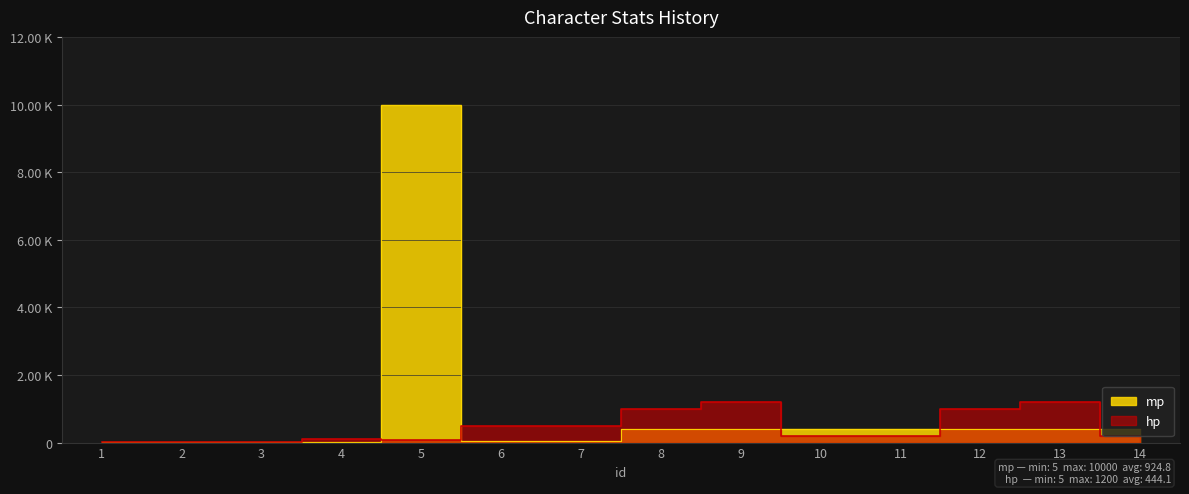

Rank the series by their average value, from highest to lowest.

mp, hp